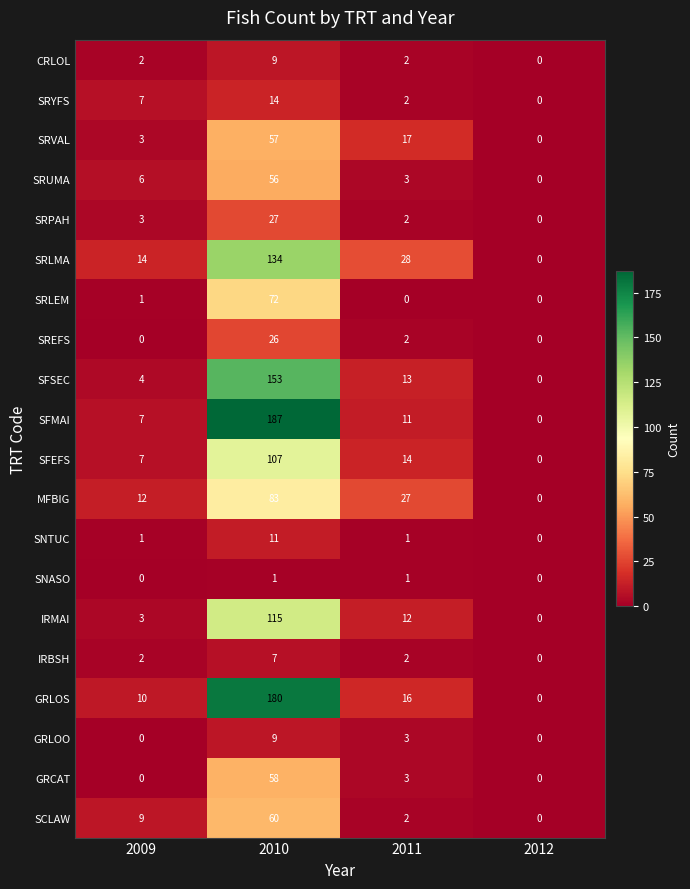

What is the average value of the SCLAW series?

18